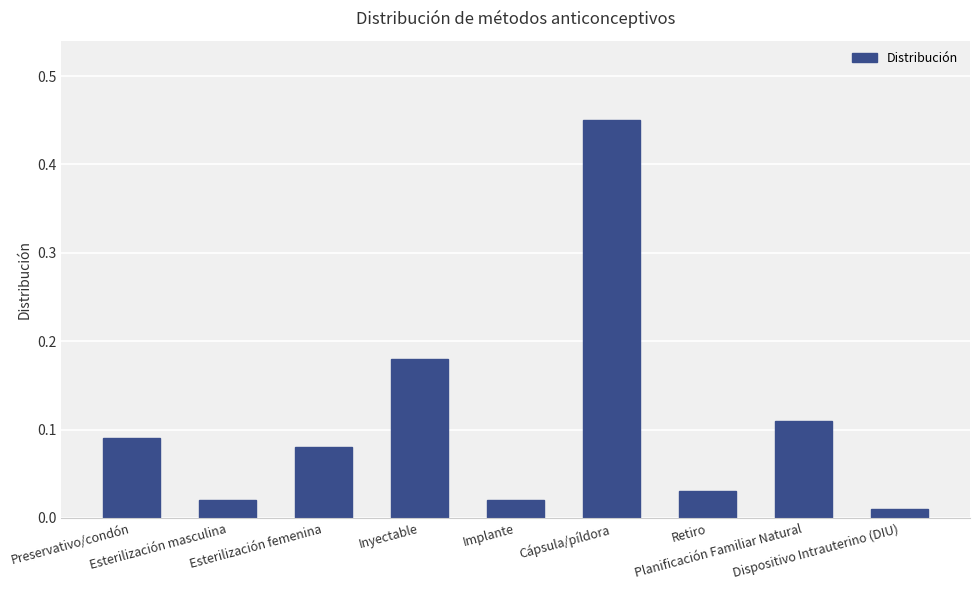

Are the bars horizontal?

No